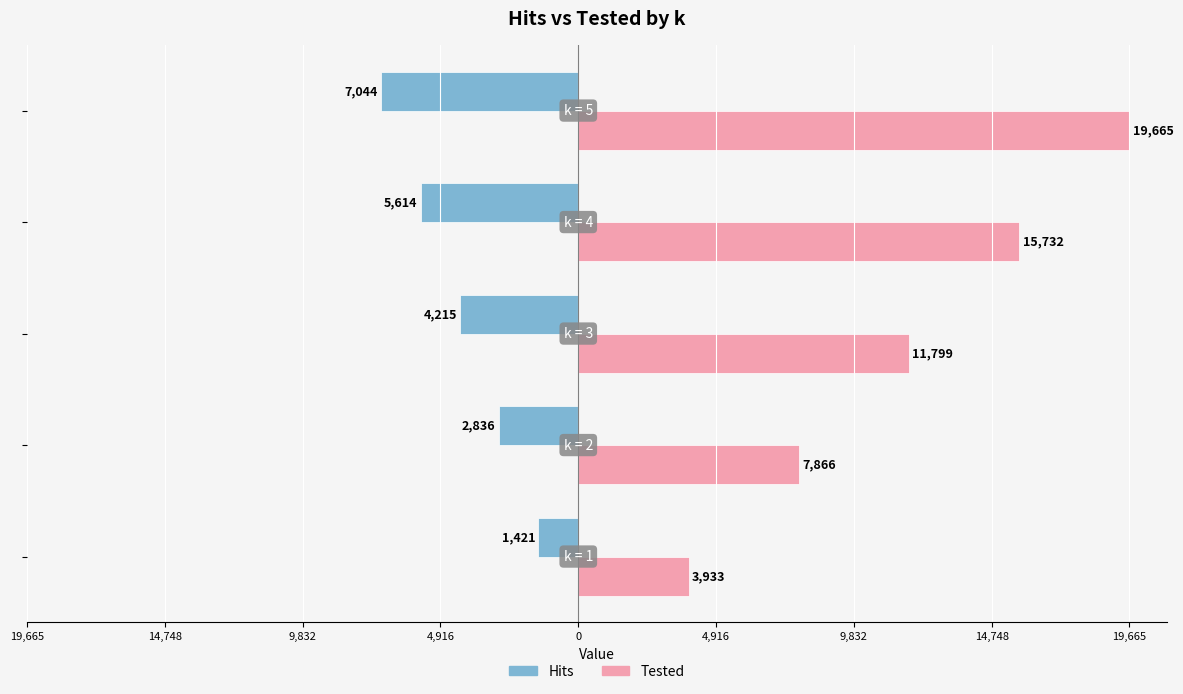

What are all the series names shown in the legend?

Hits, Tested